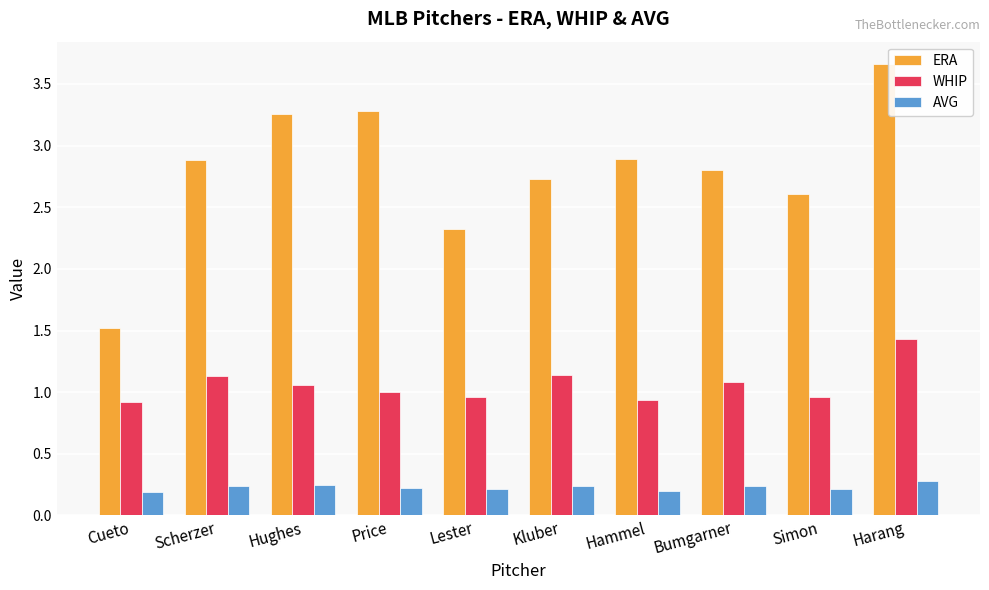

The WHIP series shows 0.5 at Hughes. True or false?

False